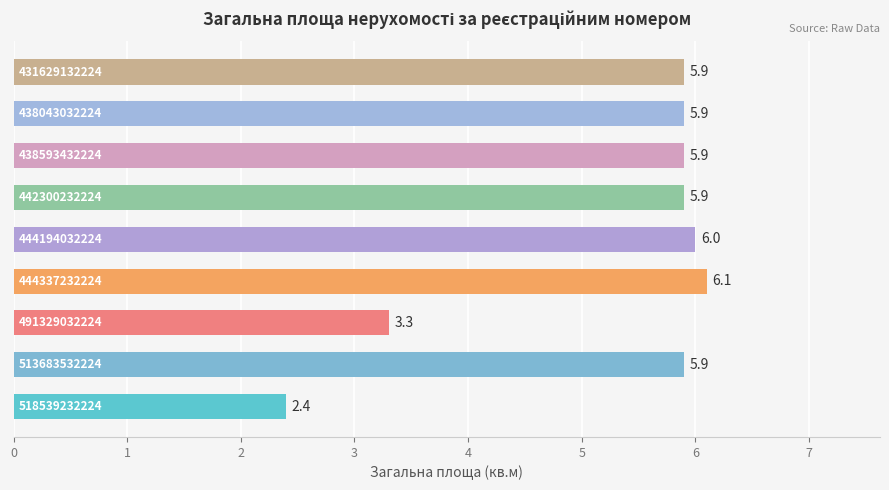

What is the difference between the maximum and minimum values?

3.7